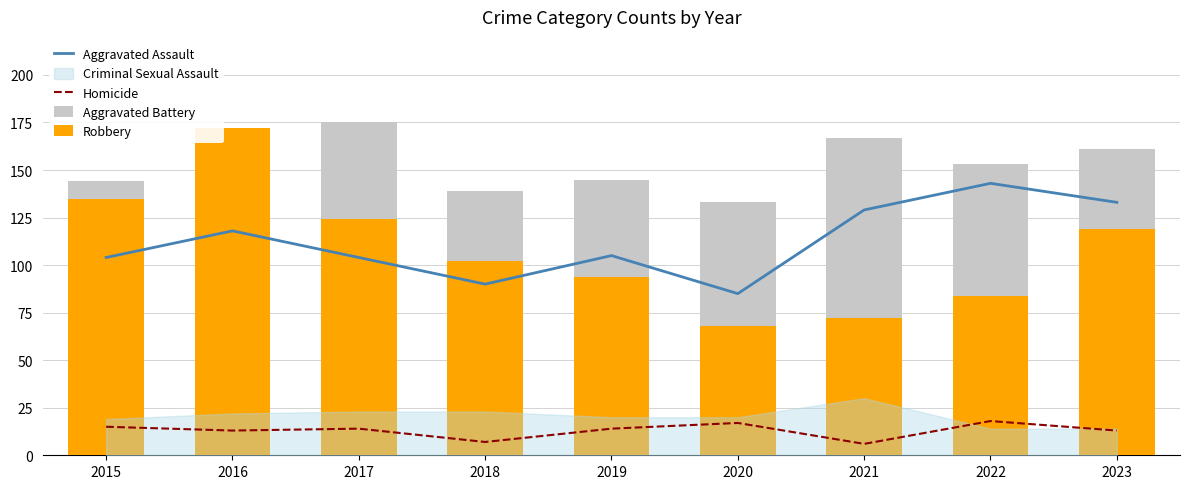

The value of Aggravated Battery at 2023 is 161. True or false?

True